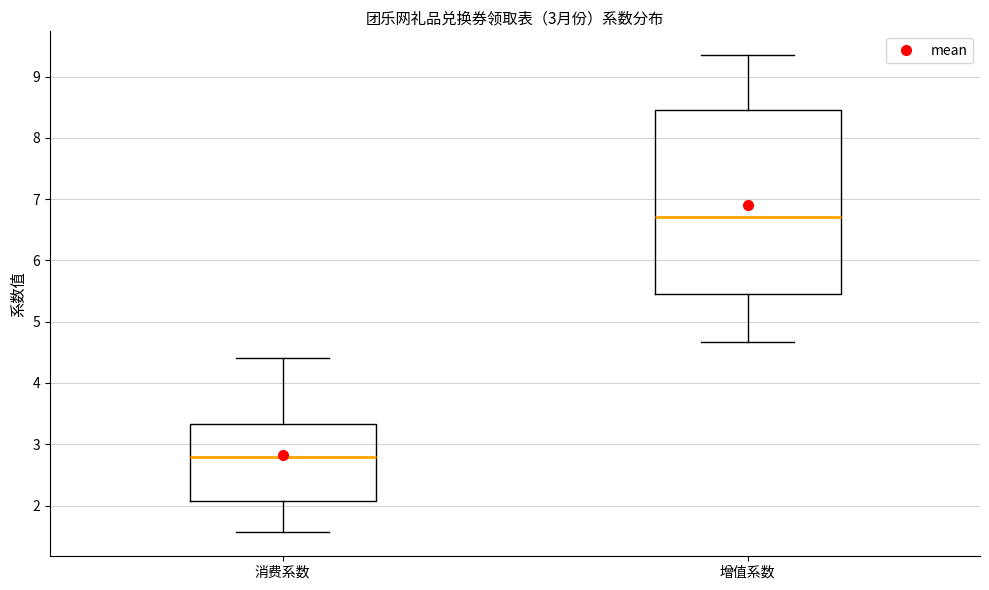

Which box is the tallest, from its lower edge to its upper edge?

增值系数